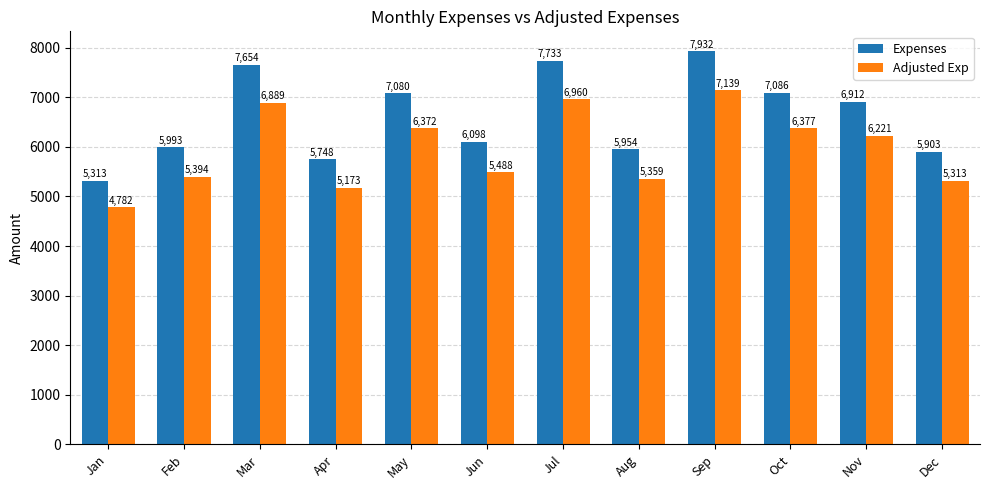

How many bars are there in each group?

2